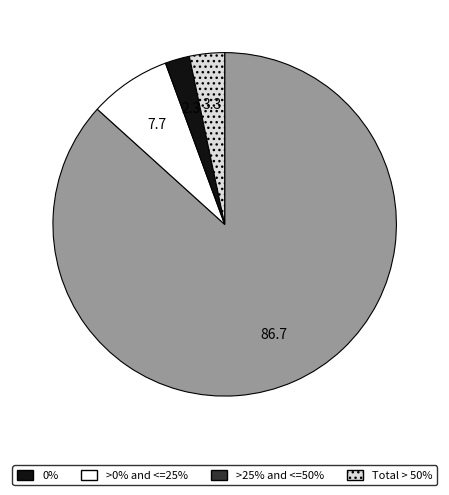

Which has a higher value, >25% and <=50% or >0% and <=25%?

>0% and <=25%